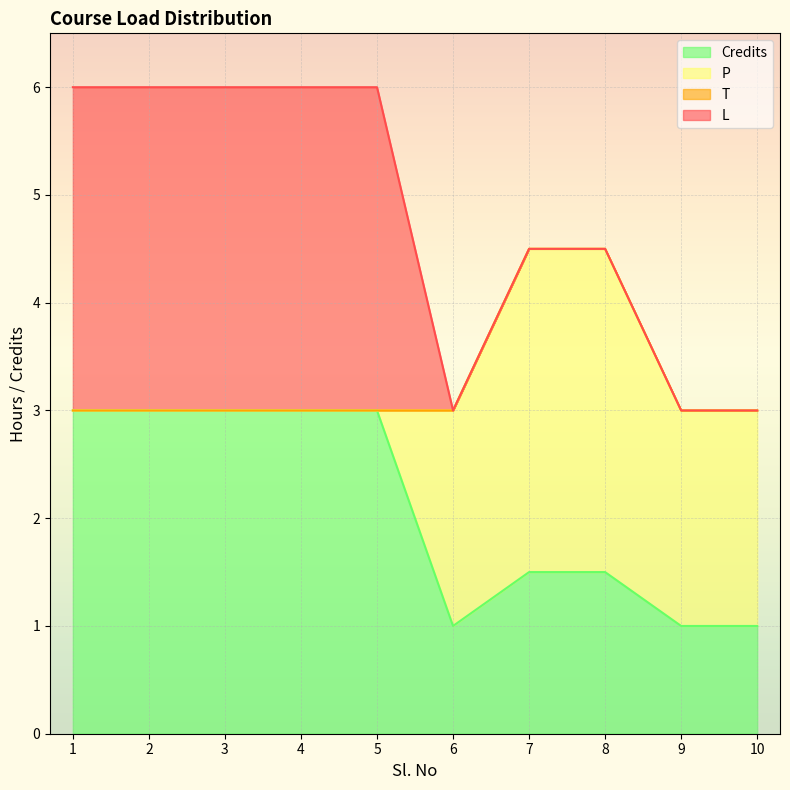

What is the difference between the highest and lowest values at 4?

3.0